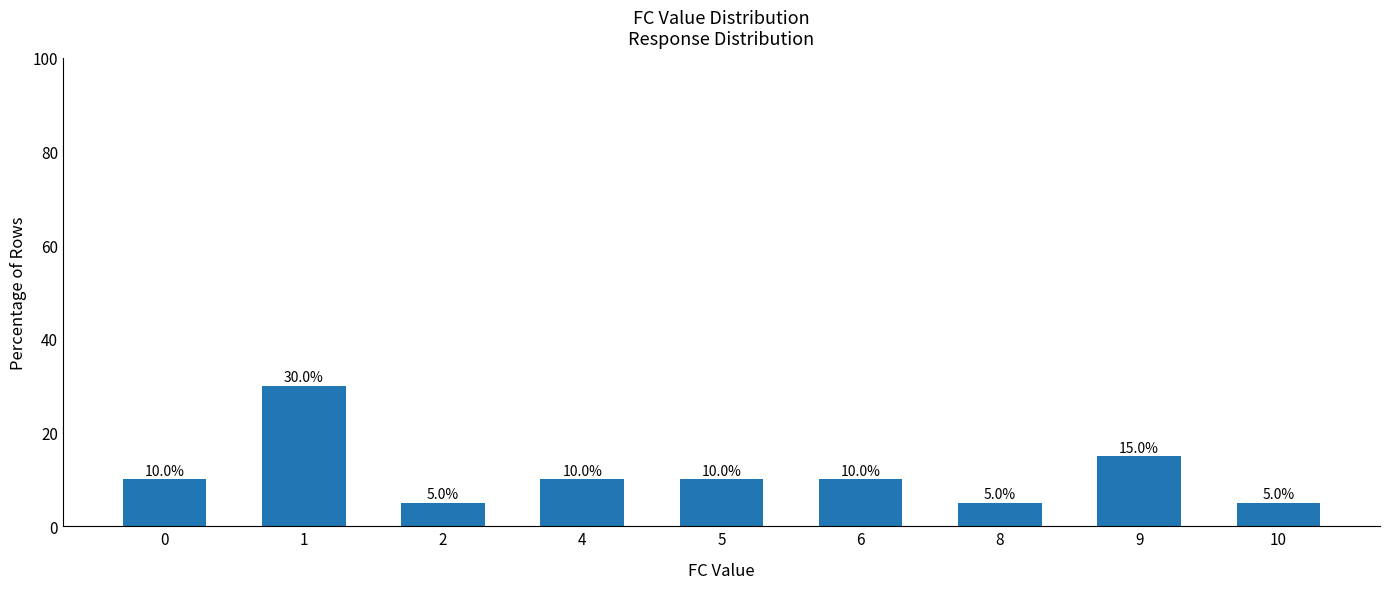

What is the greatest value displayed?

30